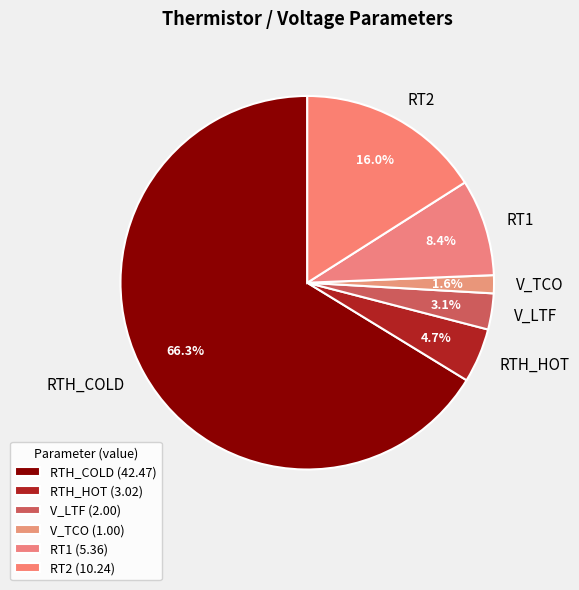

To the nearest percent, what percentage of the pie is RTH_HOT?

5%